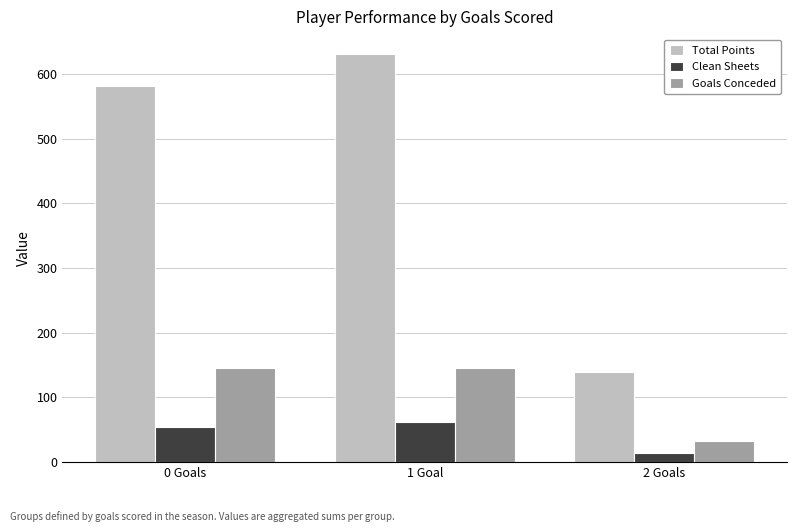

At which label does Goals Conceded reach its minimum?

2 Goals